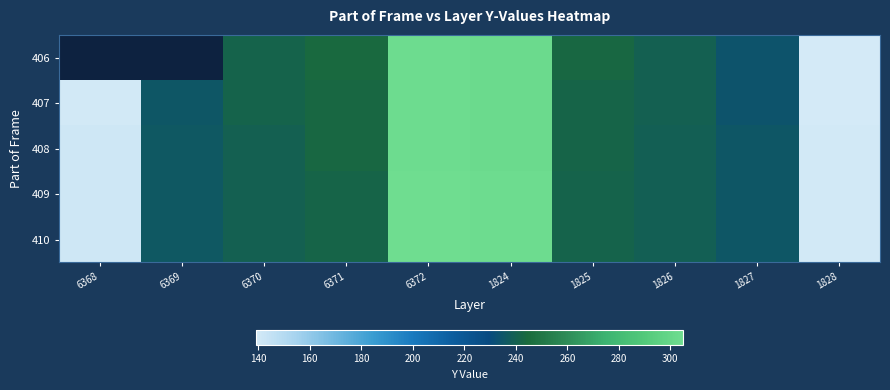

What is the difference between the maximum and minimum values in the 409 series?

165.0